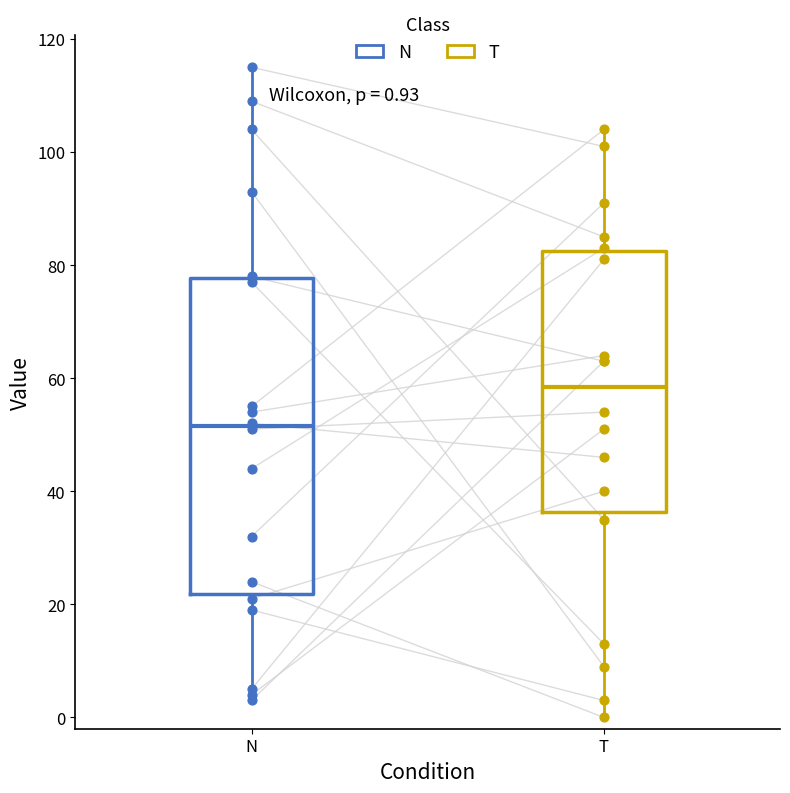

Which box's median line is the highest?

T